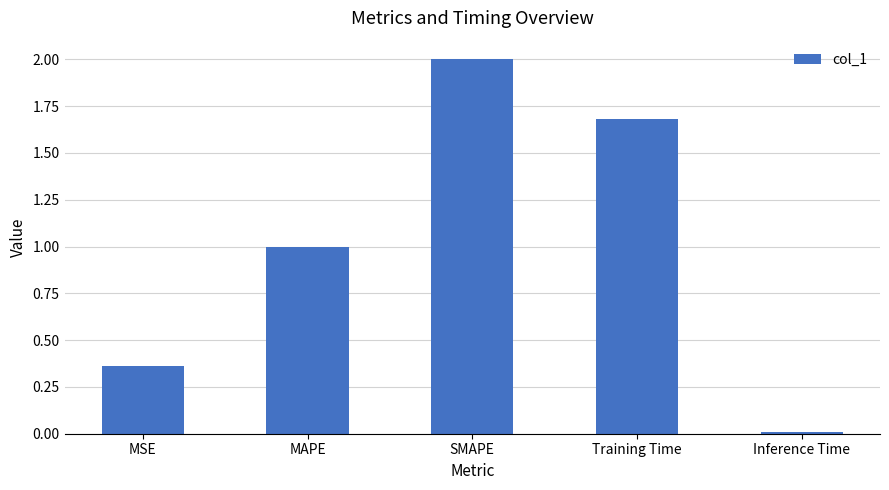

Where does the data first go above 1?

MAPE